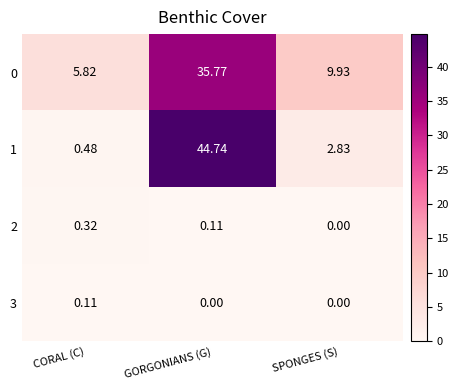

List the labels in order of 1 value, smallest first.

CORAL (C), SPONGES (S), GORGONIANS (G)